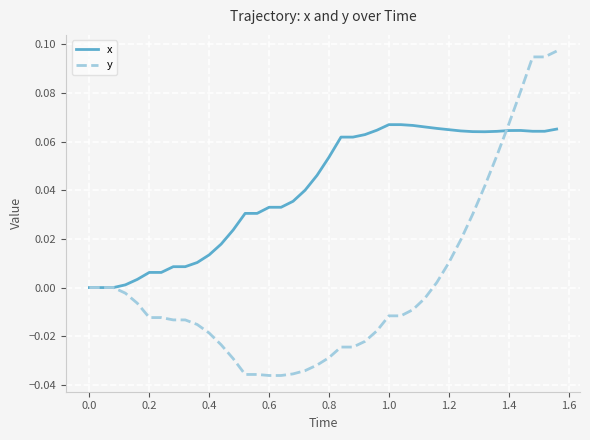

Which series has the widest spread of values?

y